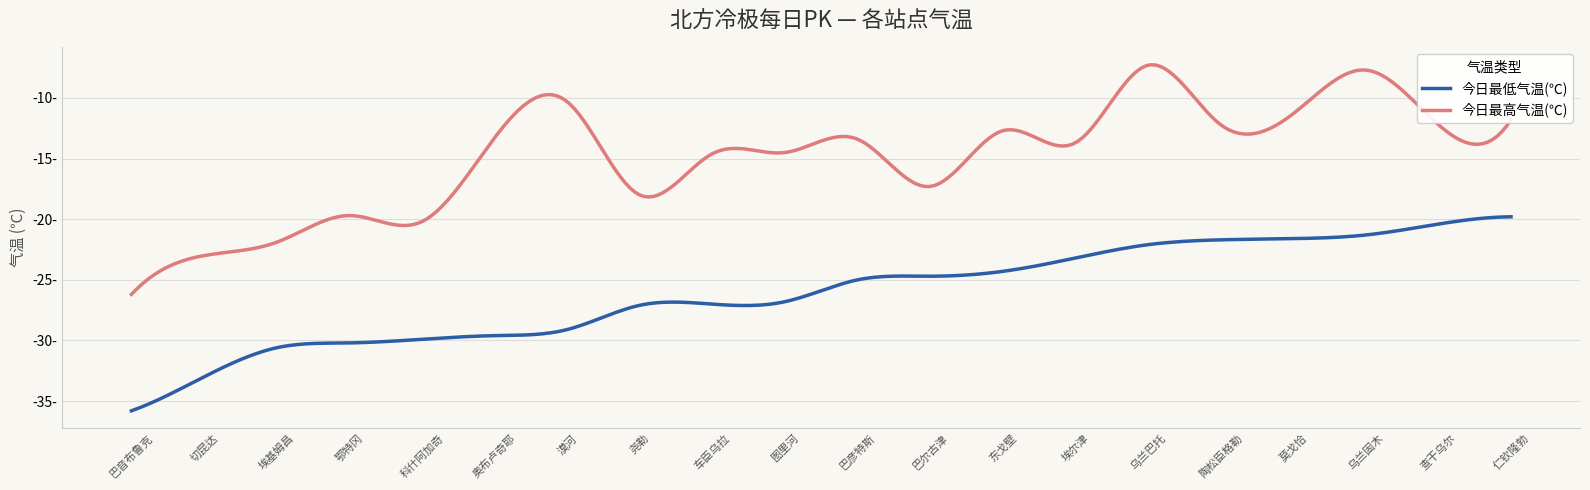

What are all the series names shown in the legend?

今日最低气温(℃), 今日最高气温(℃)